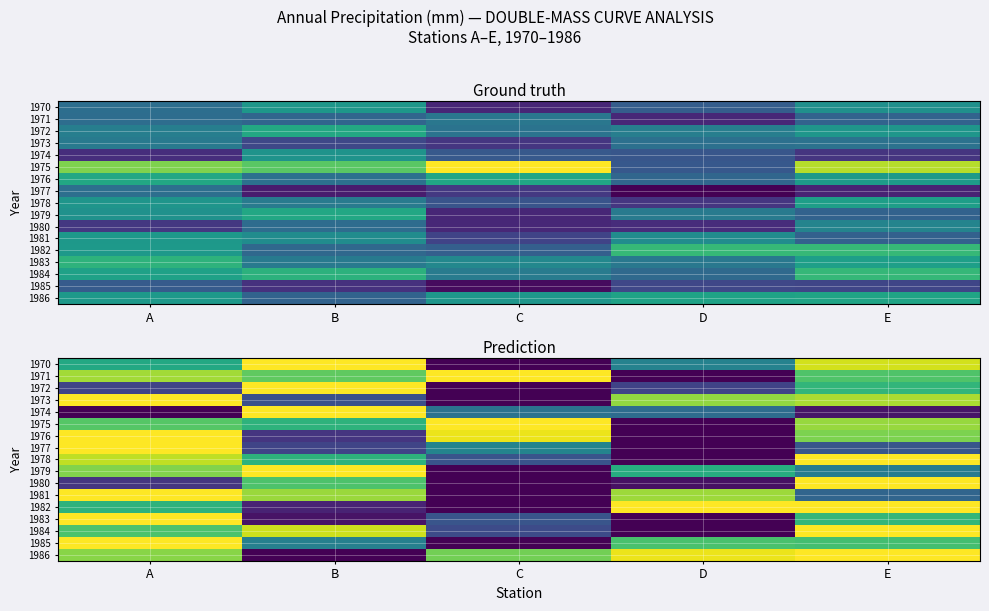

How many data points in 1978 are above 0?

4